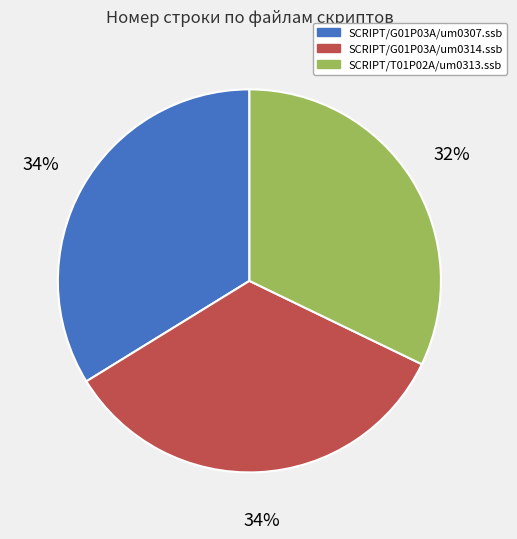

Is the sum of SCRIPT/G01P03A/um0307.ssb and SCRIPT/T01P02A/um0313.ssb greater than half?

Yes